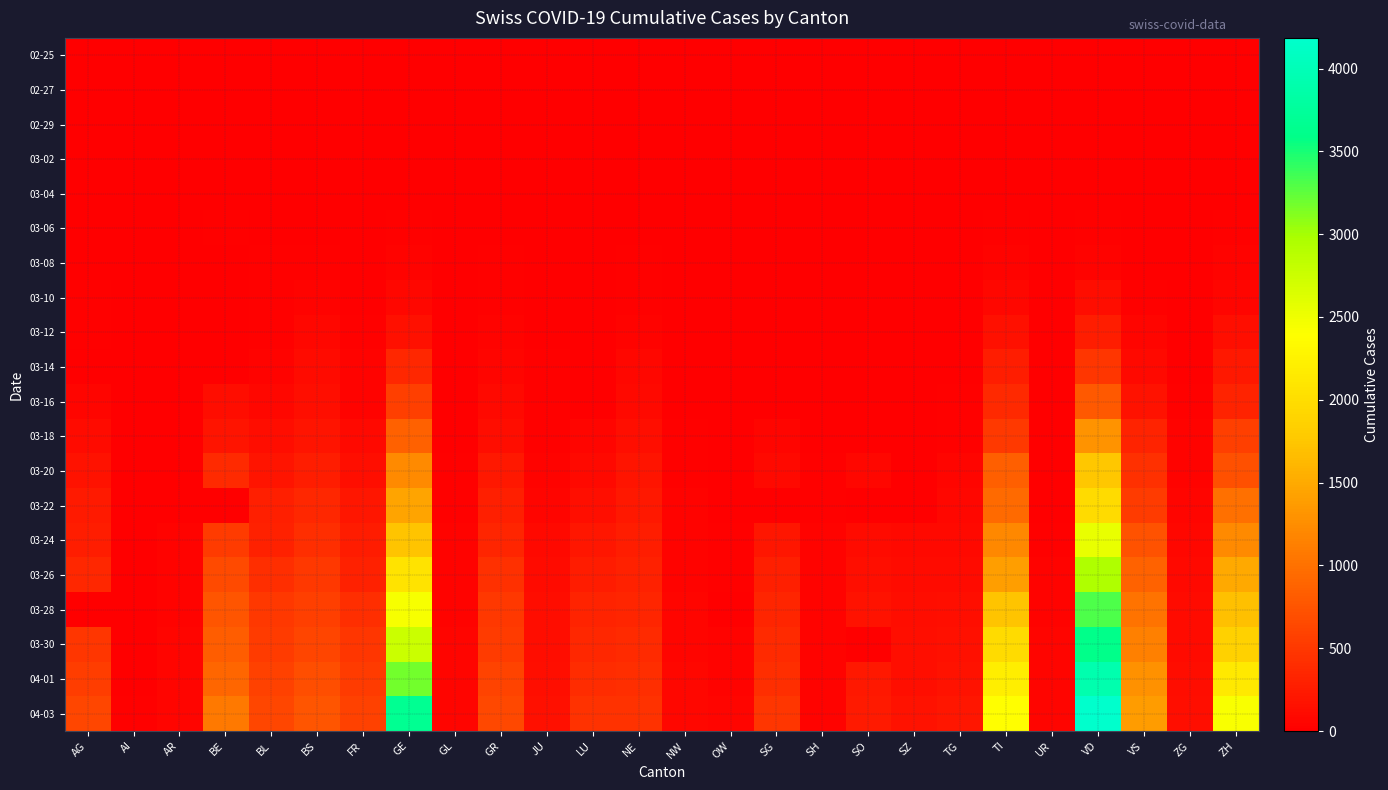

What is the difference between the highest and lowest values at BL?

625